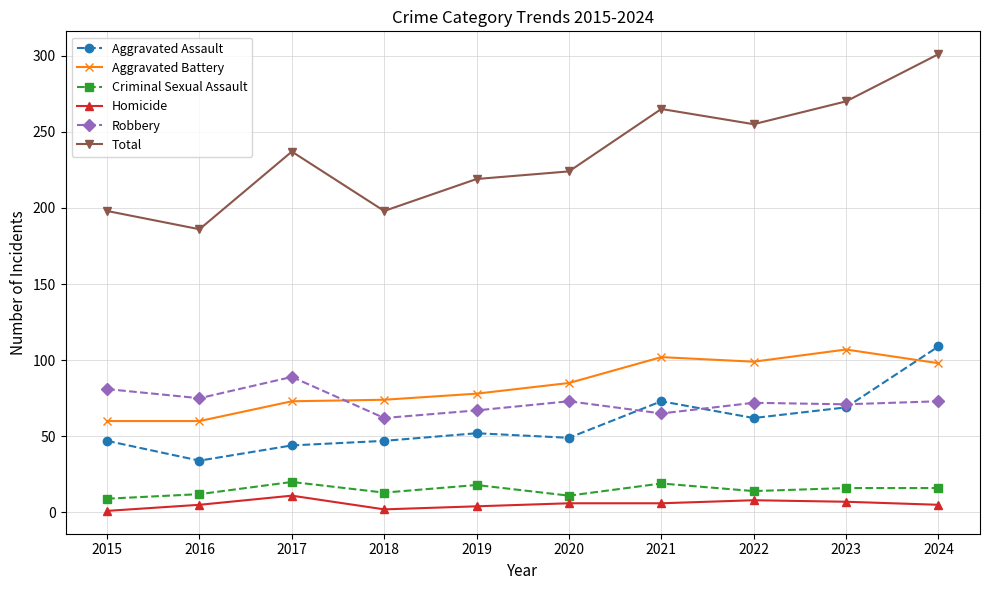

What is the value of the Total point at the 4th from the left?

198